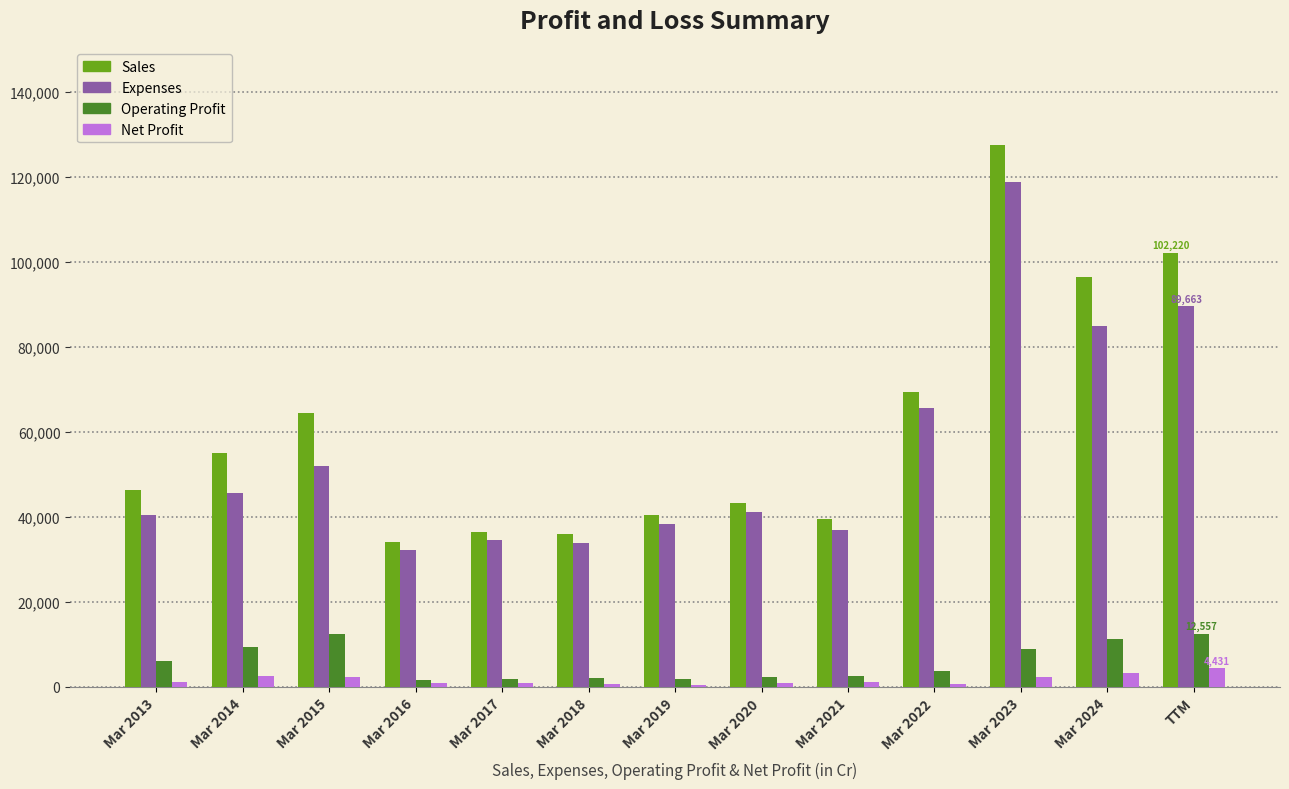

At which label does Operating Profit first exceed 3714?

Mar 2013